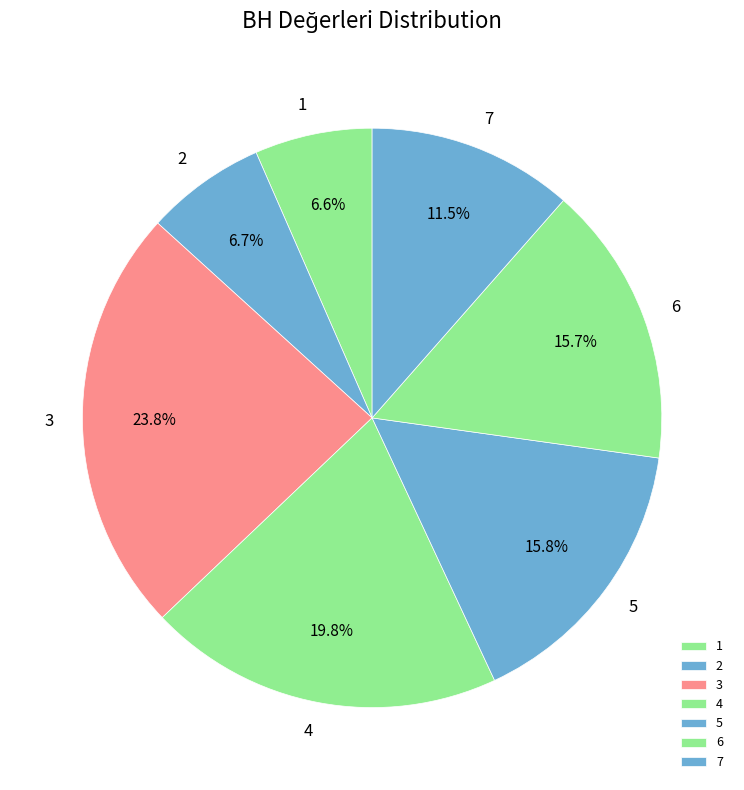

To the nearest percent, what percentage of the pie is 5?

16%